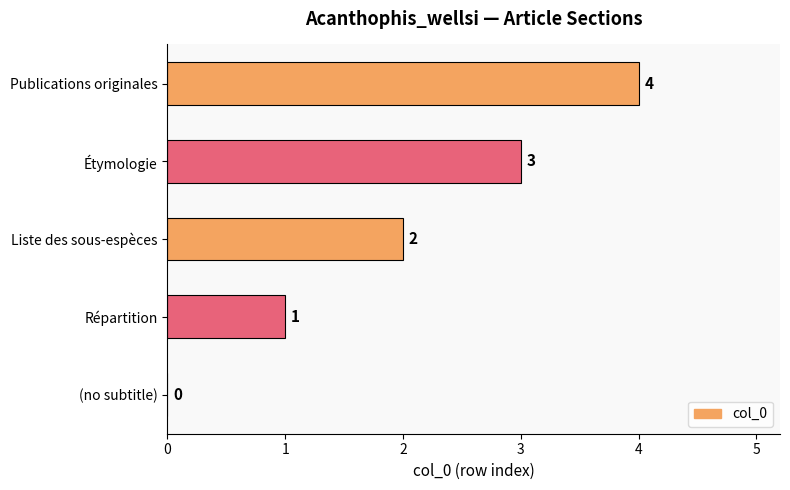

Is it true that the value at Liste des sous-espèces is 2?

True